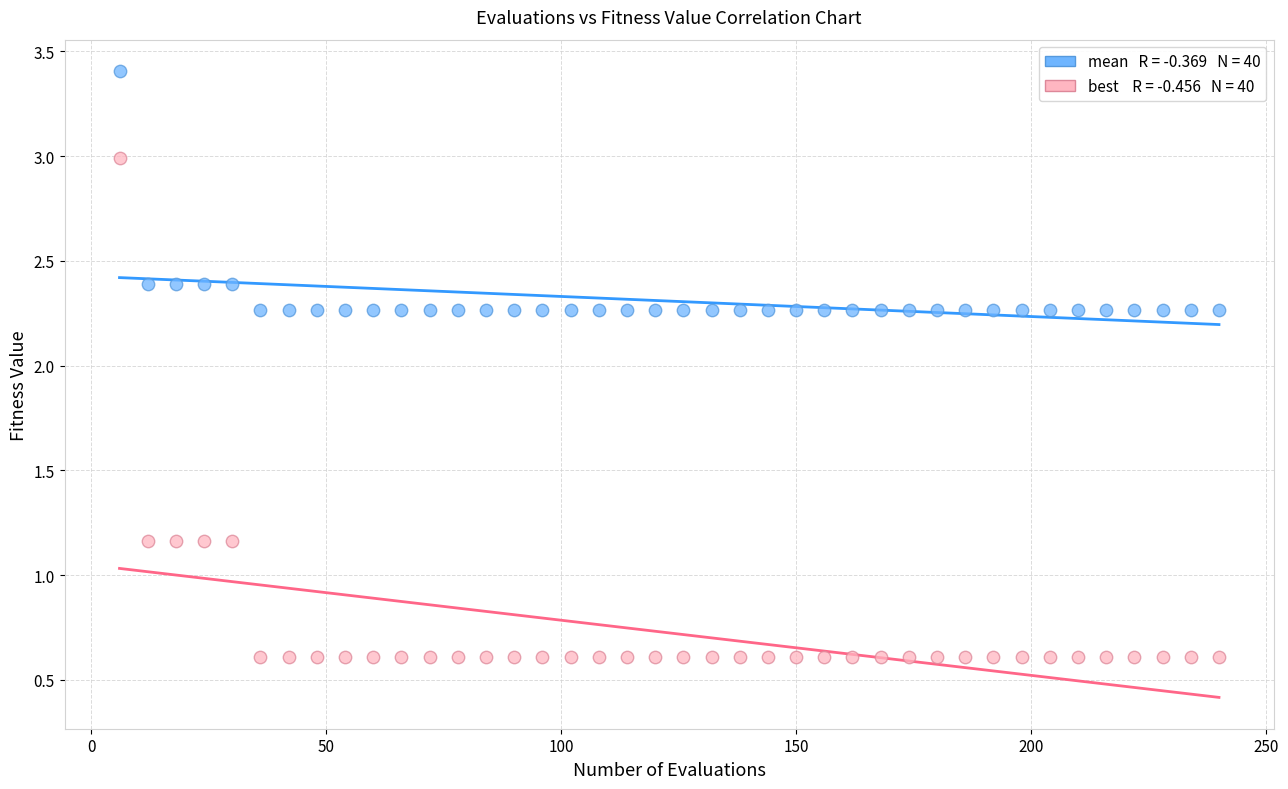

Across all data points, what is the range of Y values (max minus min)?

2.8